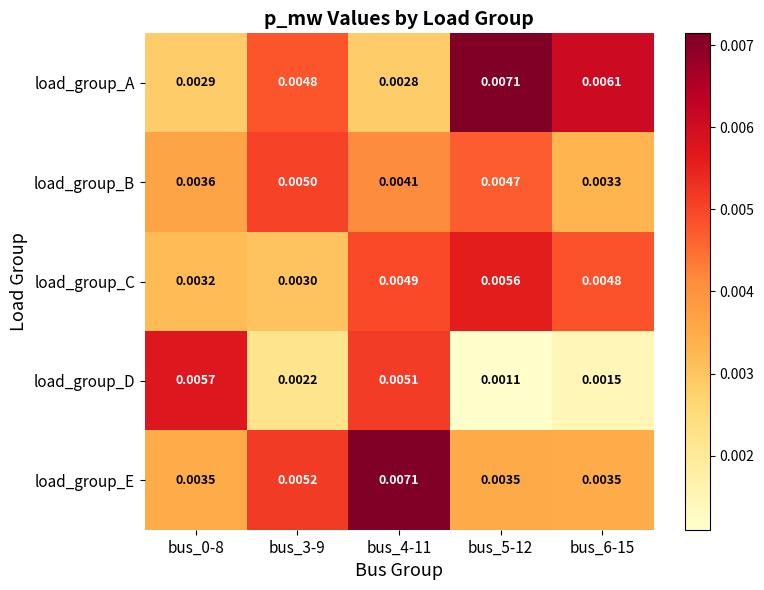

Count the number of categories in the chart.

5